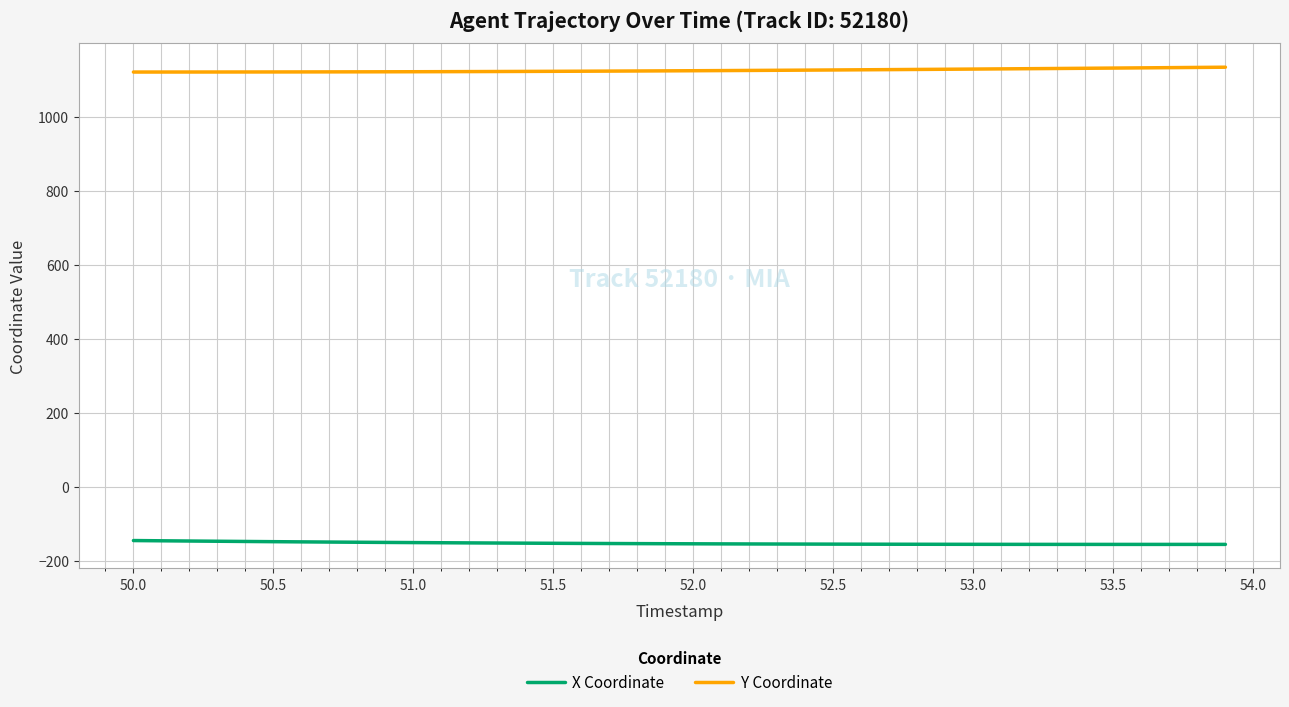

Which series has the largest total across all categories?

Y Coordinate